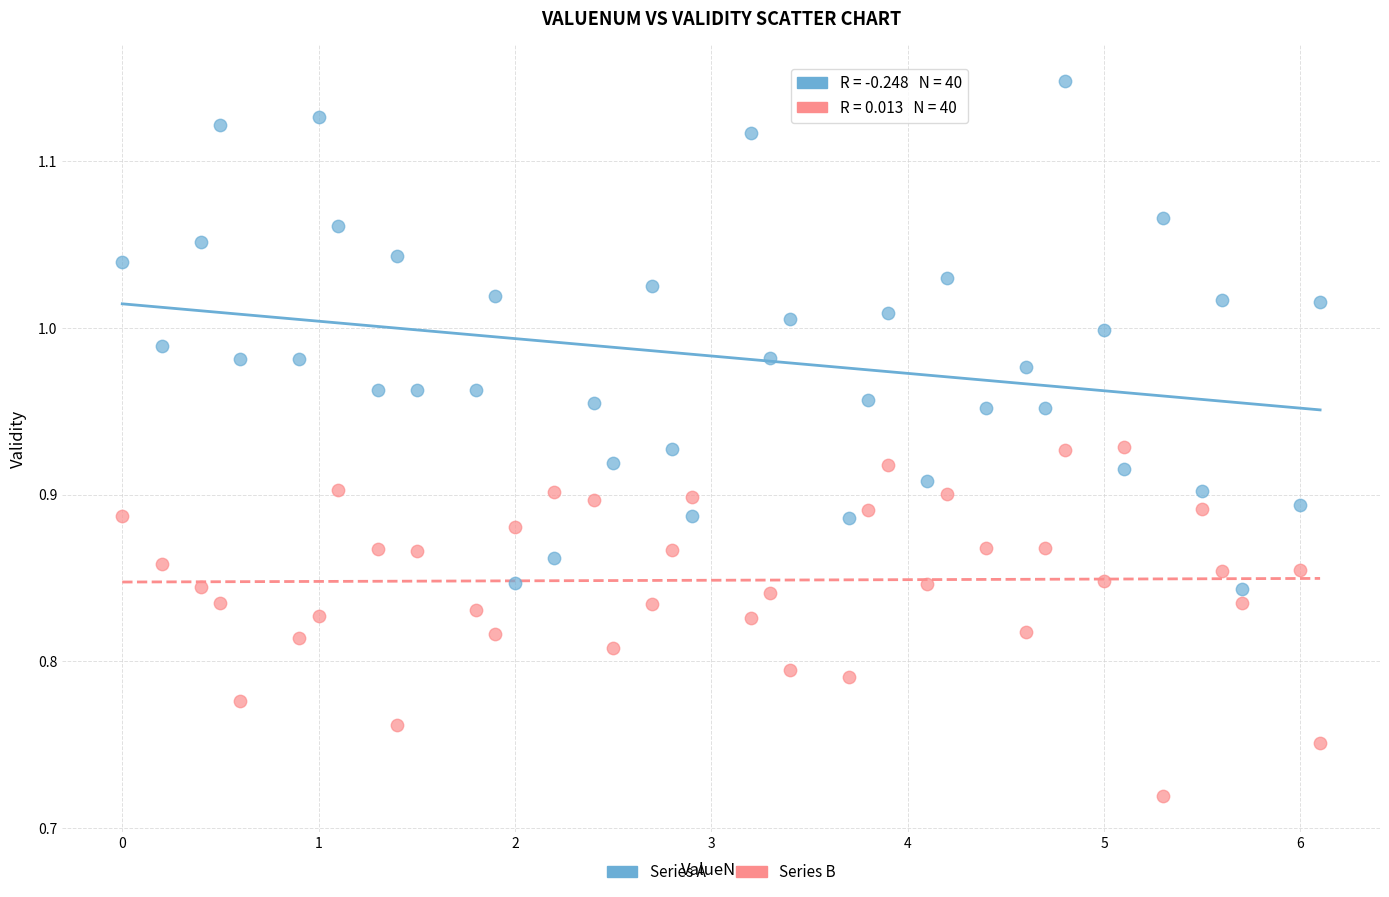

Across all data points, what is the range of Y values (max minus min)?

0.4